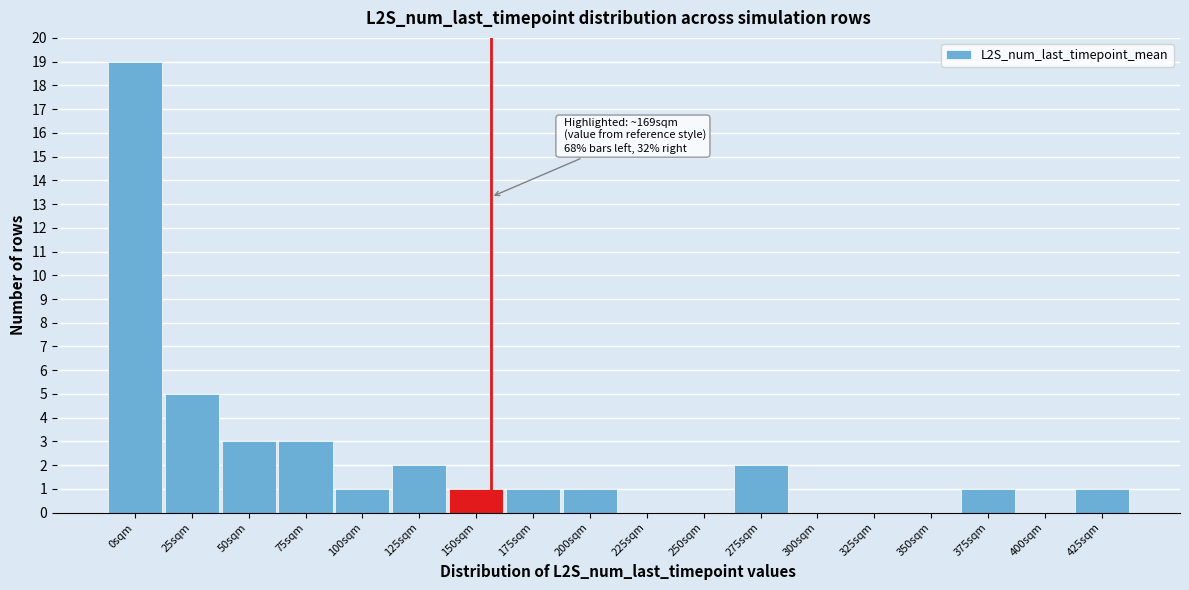

Which has a higher value, 300sqm or 50sqm?

50sqm